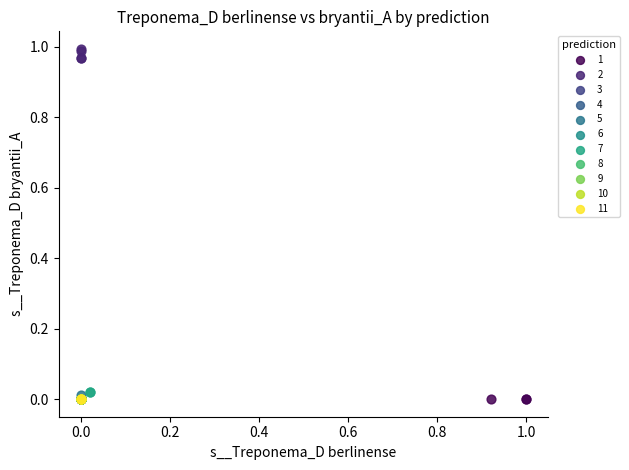

What are all the series names shown in the legend?

1, 2, 3, 4, 5, 6, 7, 8, 9, 10, 11